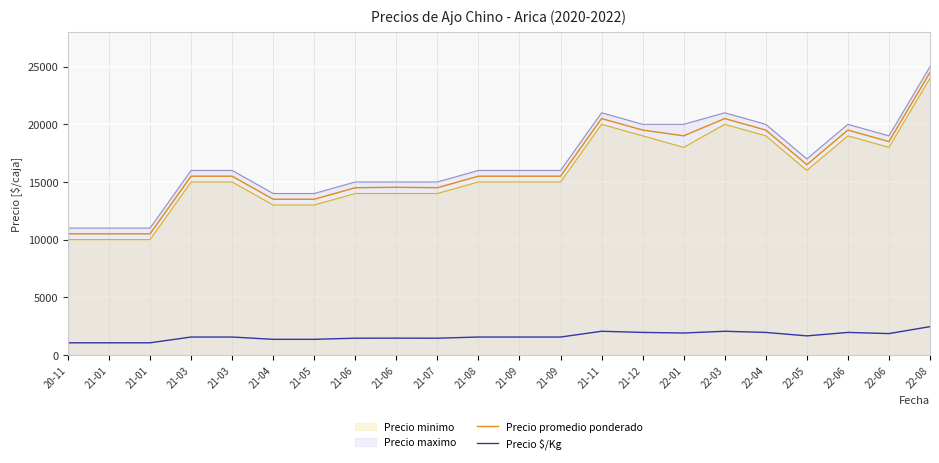

How many lines are shown in the chart?

4